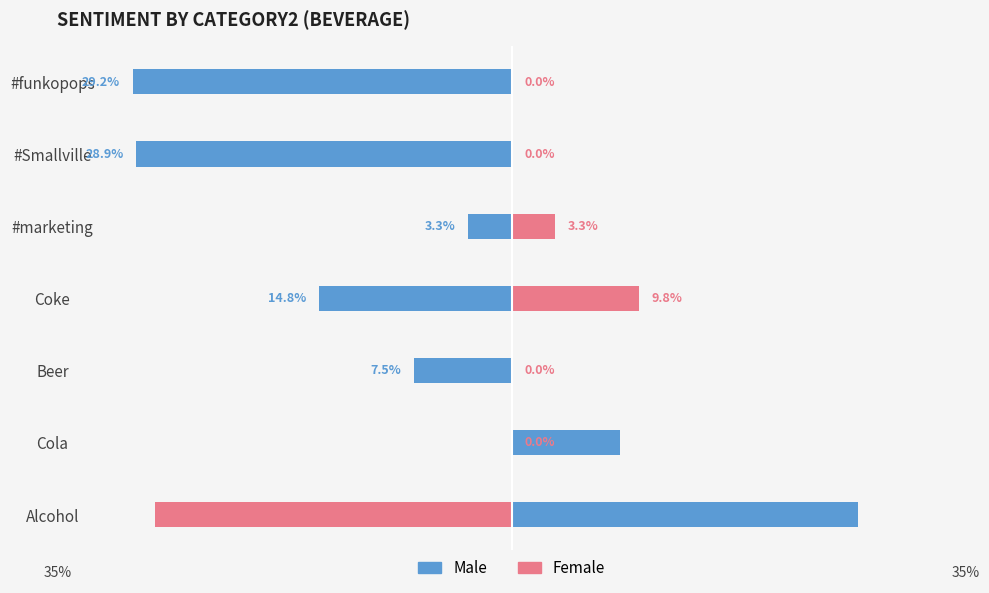

How many distinct data groups are displayed?

2